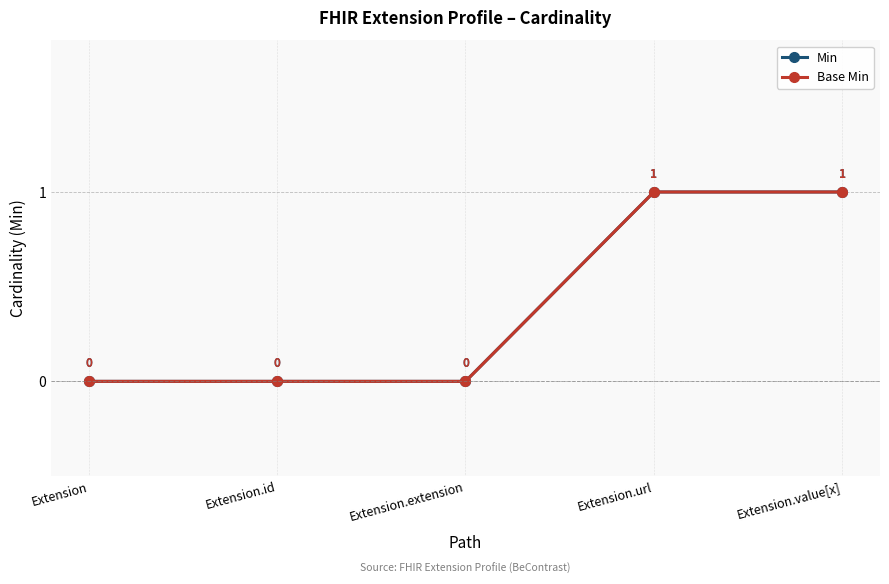

How many data points does each series have?

5